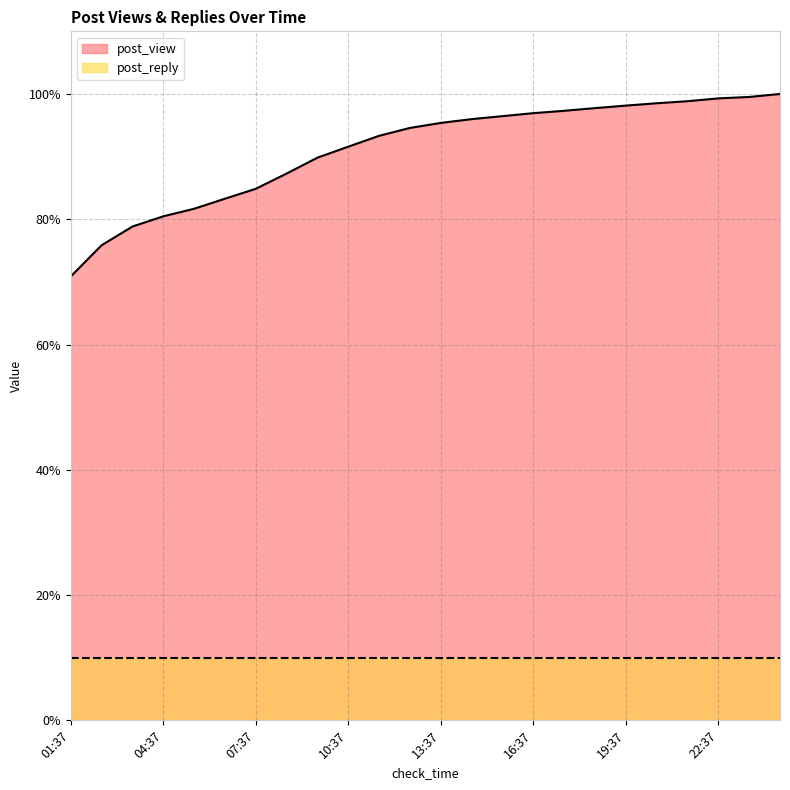

What is the label of the 24th point from the right?

01:37